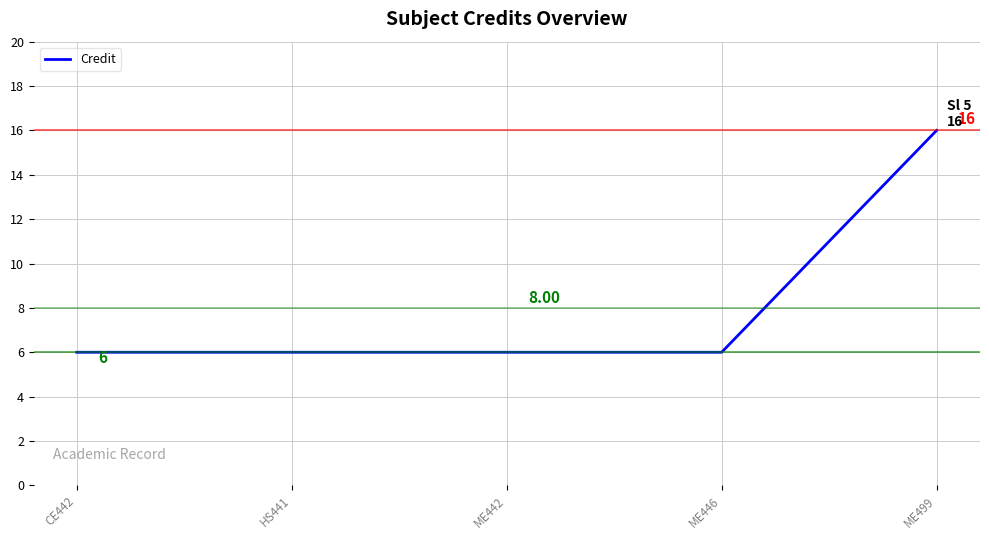

Reading left to right, what are all the values shown in this chart?

6	6	6	6	16